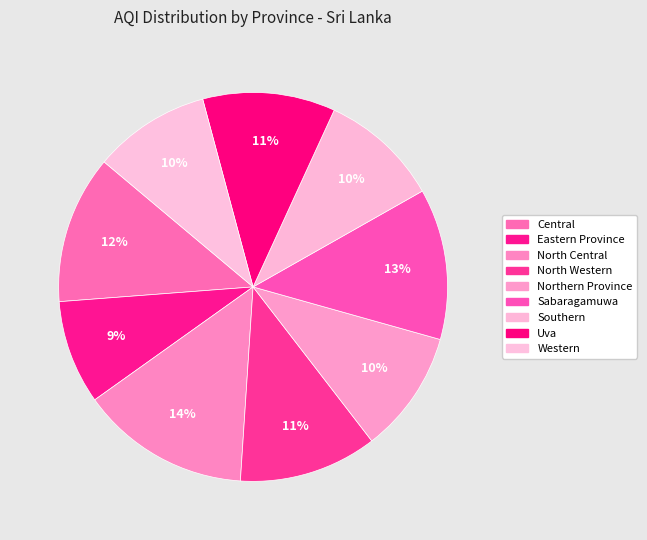

What portion of the pie excludes Southern?

90.0%